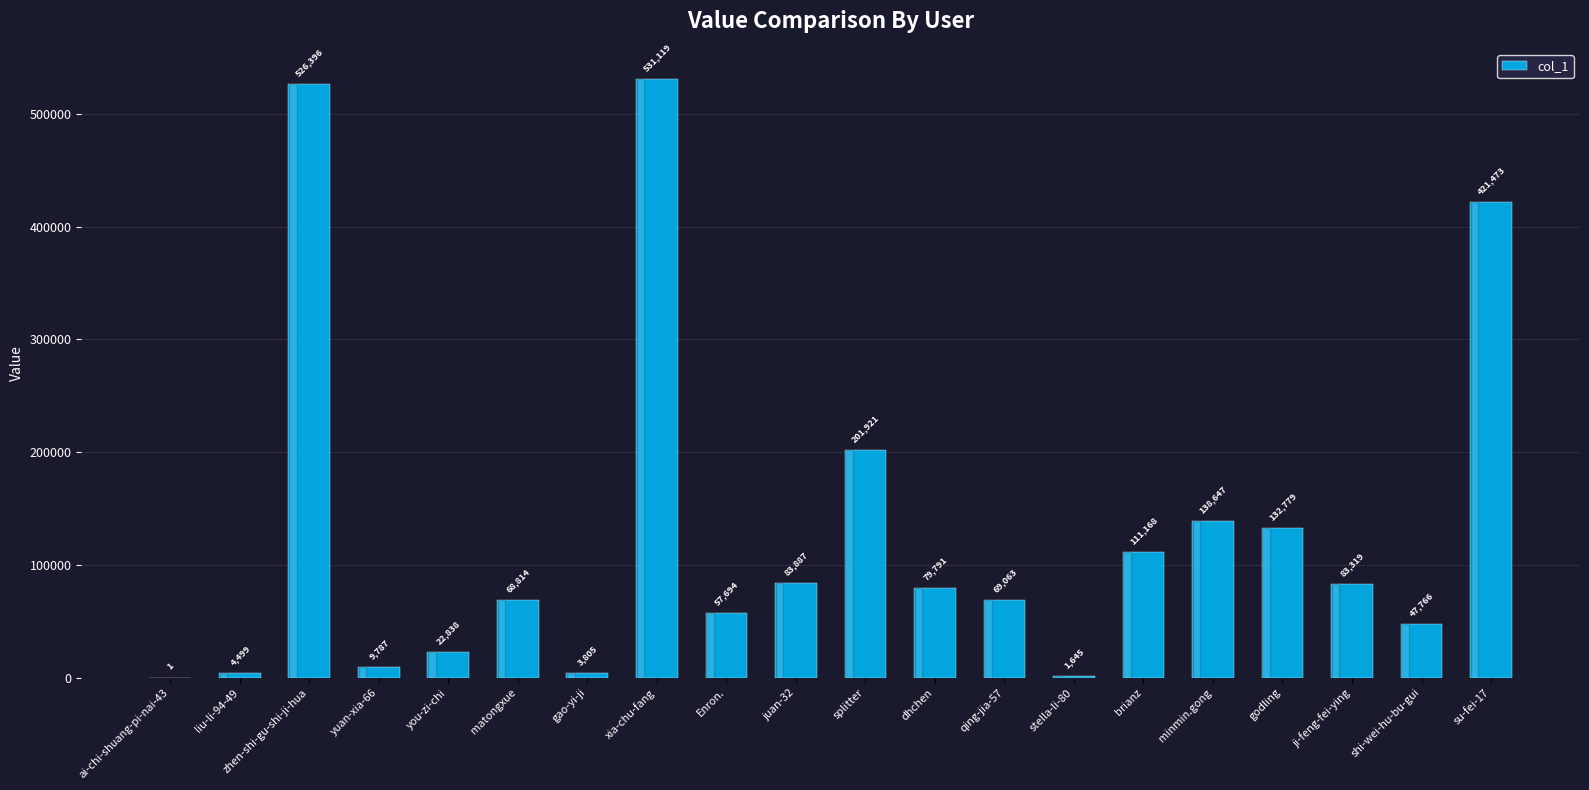

How many data points does each series have?

20